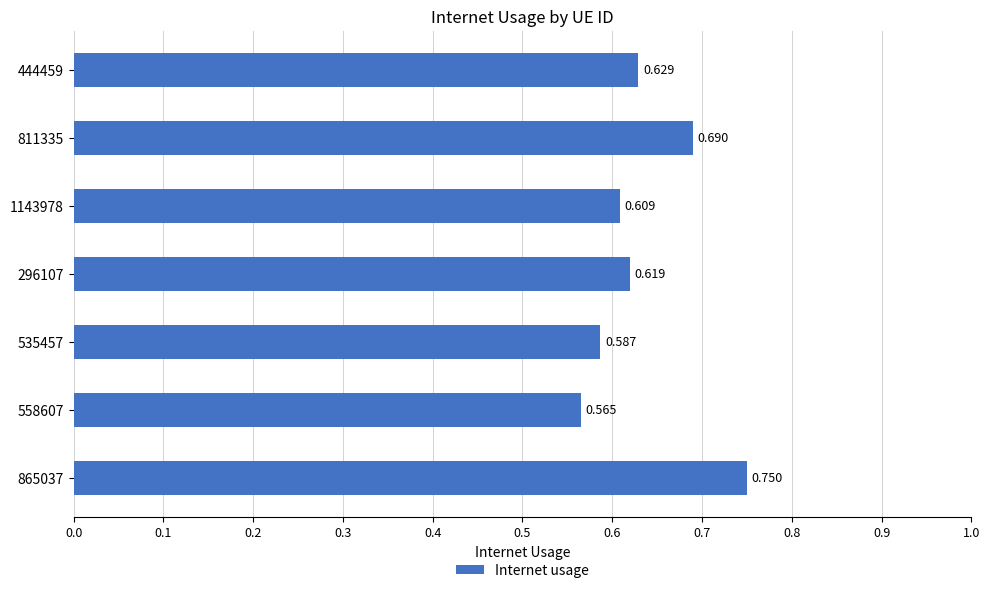

Rank the categories by value from lowest to highest.

558607, 535457, 1143978, 296107, 444459, 811335, 865037